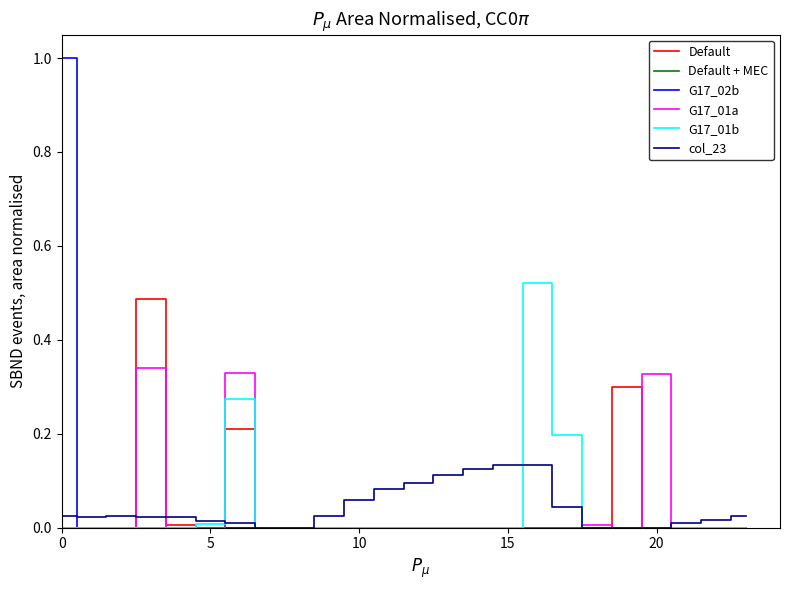

What is the greatest value displayed?

1.0